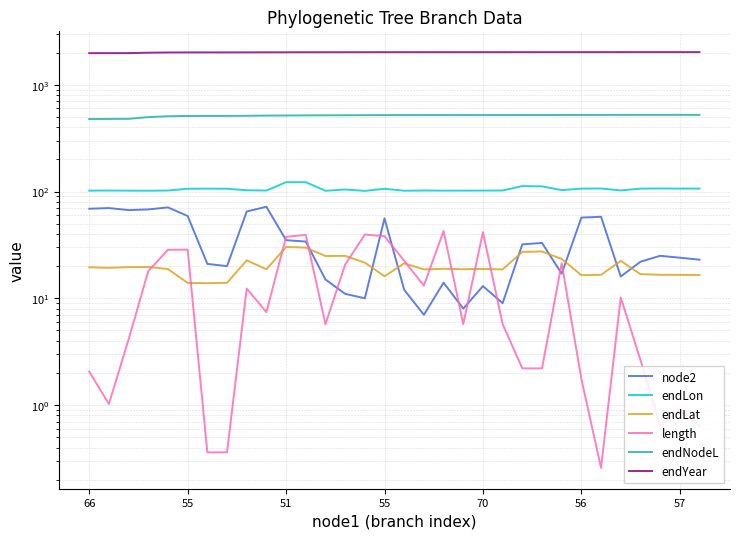

The endLat series shows 24.9 at 17. True or false?

False